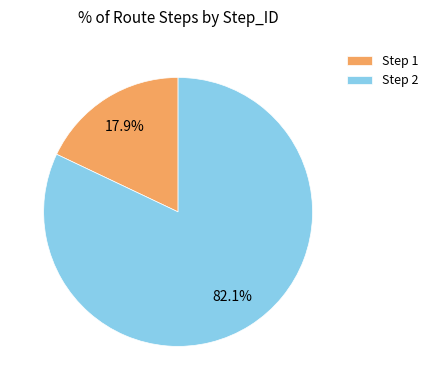

Rank the categories by value from highest to lowest.

Step 2, Step 1